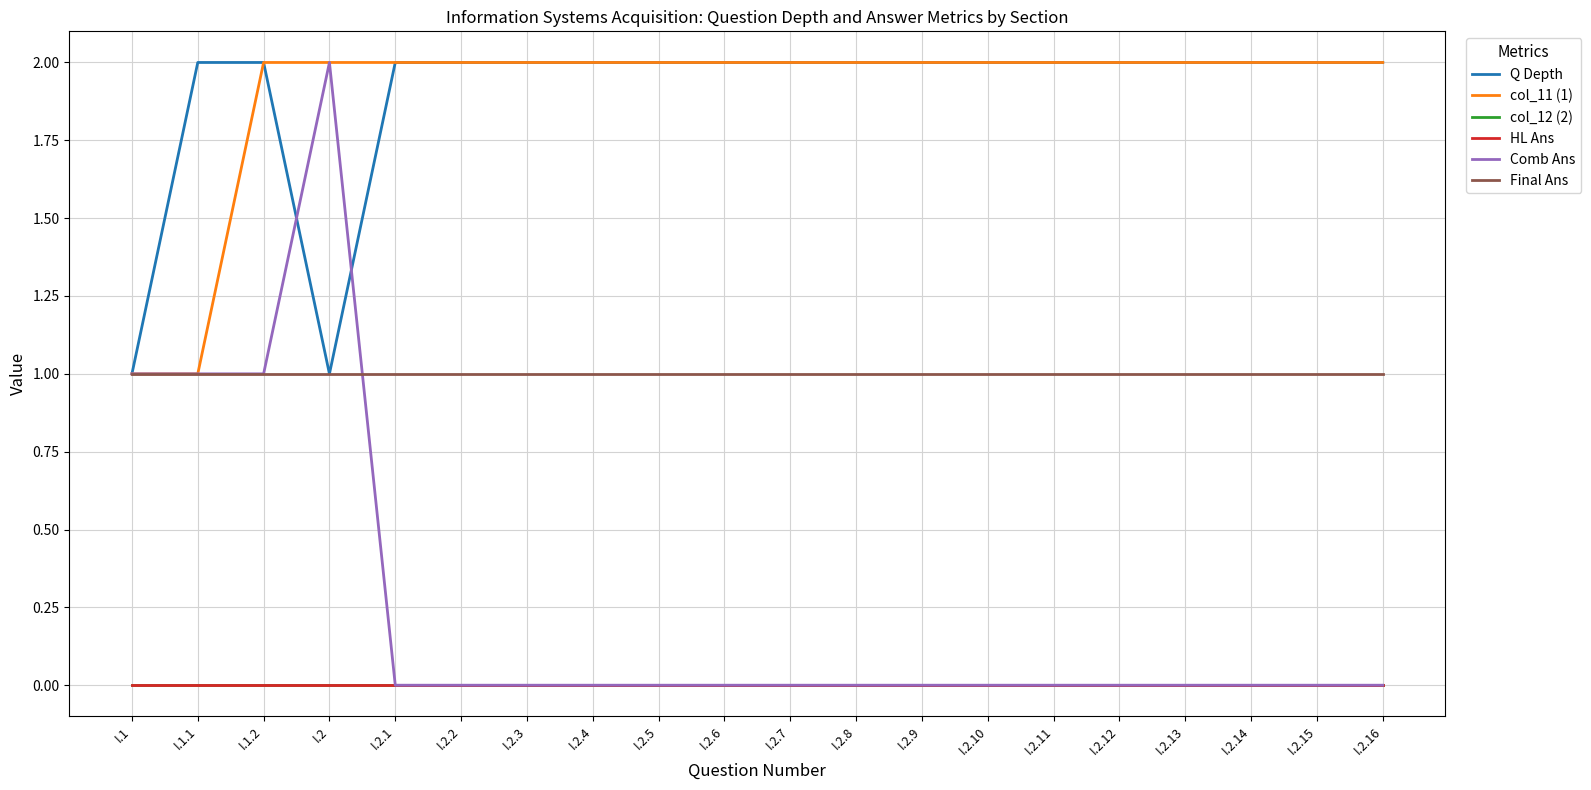

The Comb Ans series shows 0 at I.2.16. True or false?

True